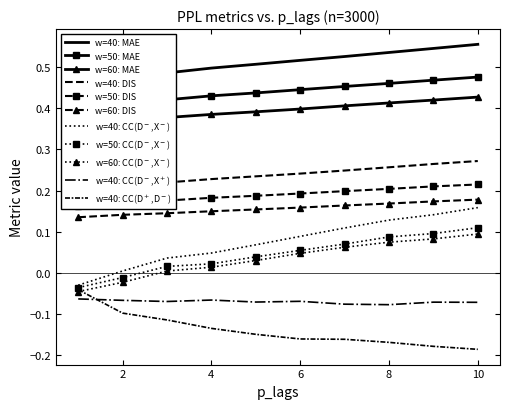

True or false: CC_Dmenos_Xmas and DIS cross at least once.

False